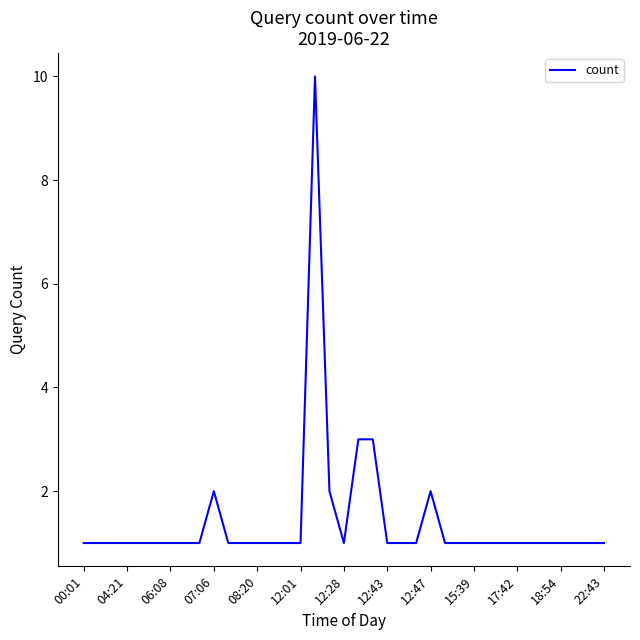

What is the greatest value displayed?

10